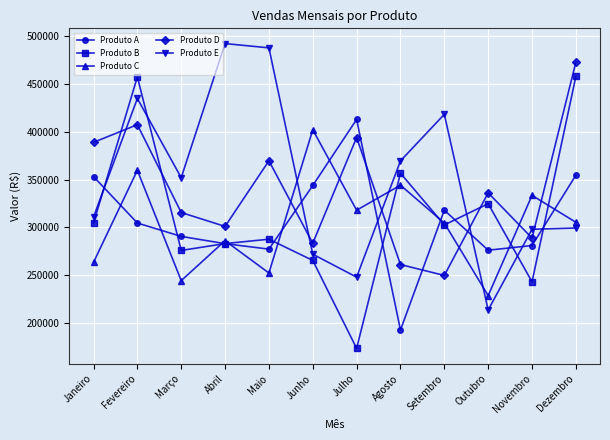

Where do Produto E and Produto B first cross each other?

Janeiro and Fevereiro